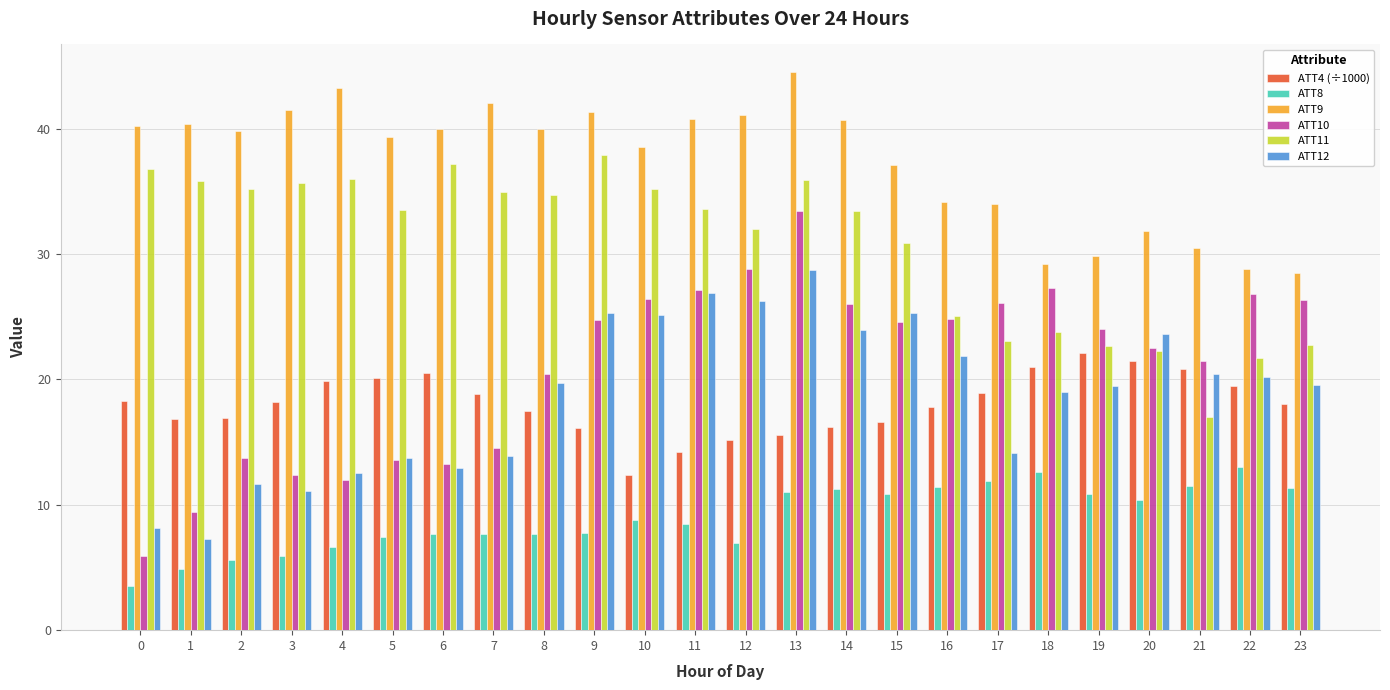

What is the sum of all ATT10 values?

505.5